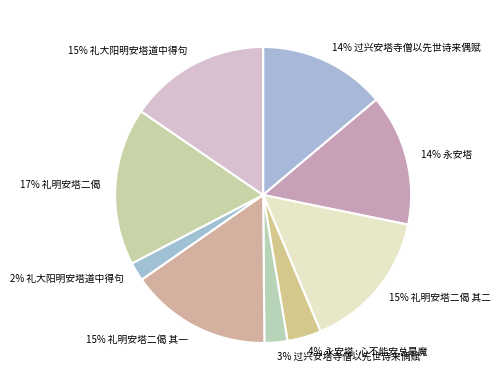

To the nearest percent, what is the average slice percentage?

11%